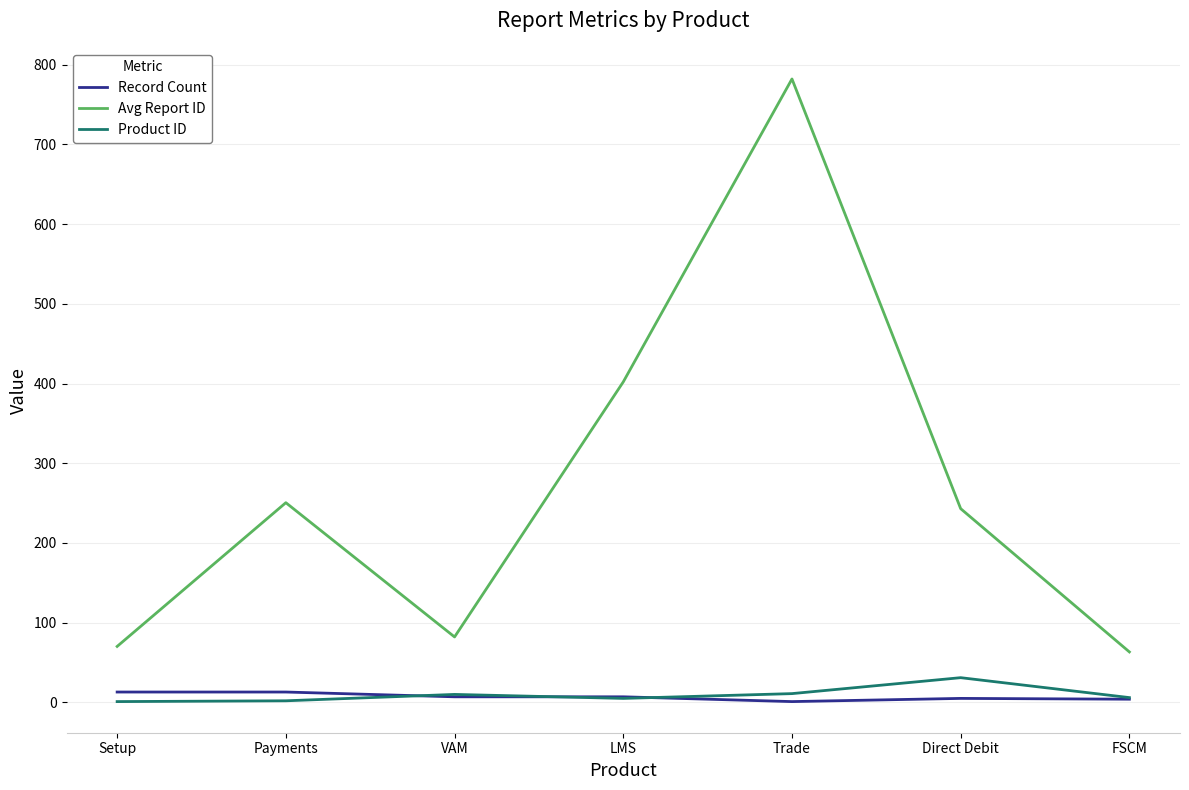

What position from the right is Trade?

3